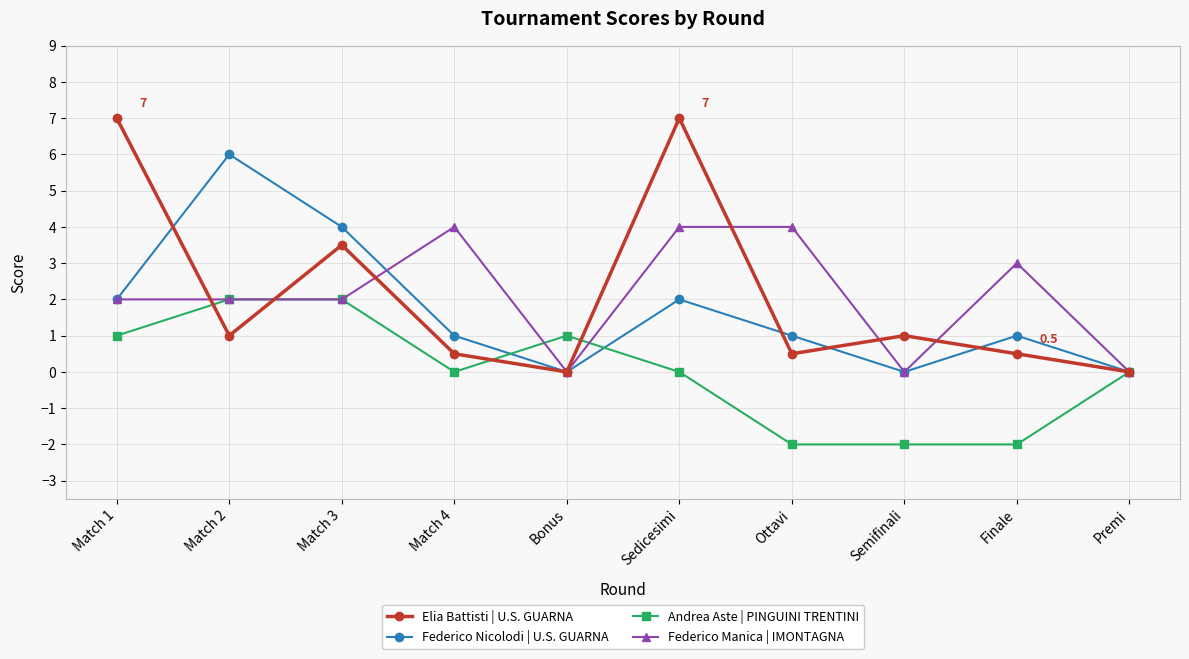

How many values in the Elia Battisti | U.S. GUARNA series are below 1?

5